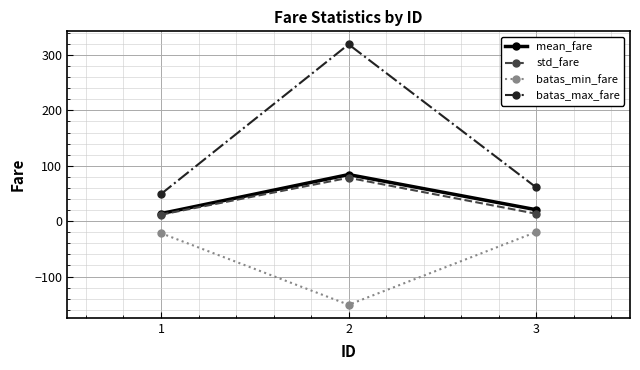

At which label is mean_fare closest to 48?

3